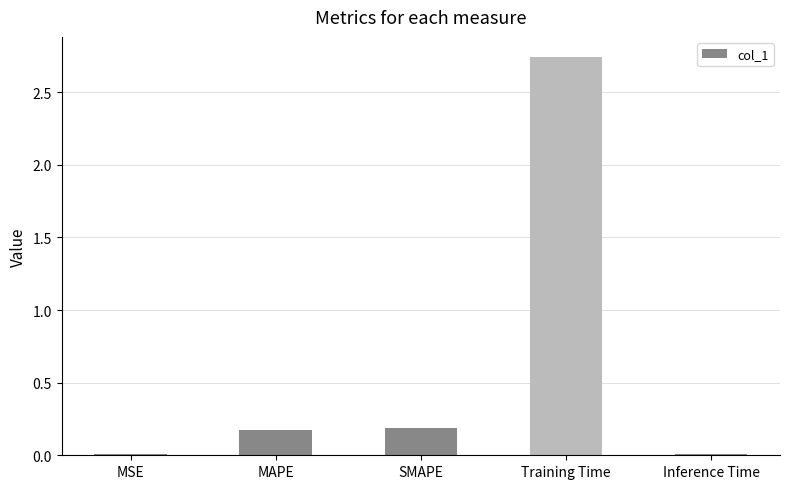

What is the sum of all values?

3.1